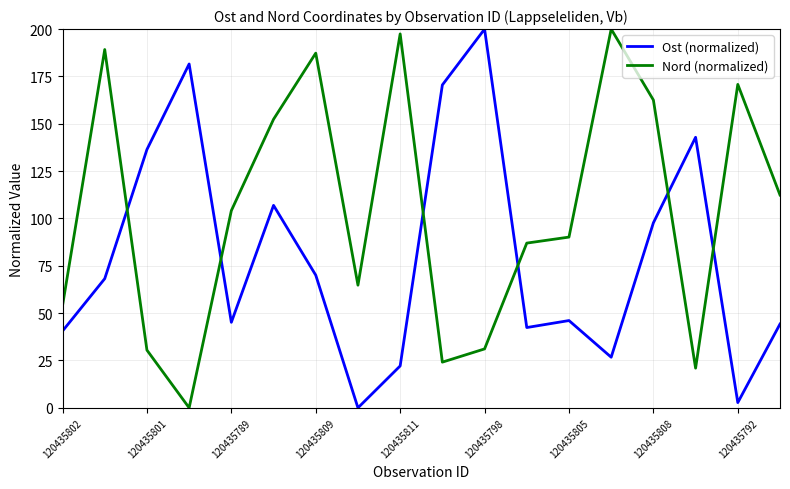

What is the difference between the maximum and minimum values in the Ost (normalized) series?

200.0